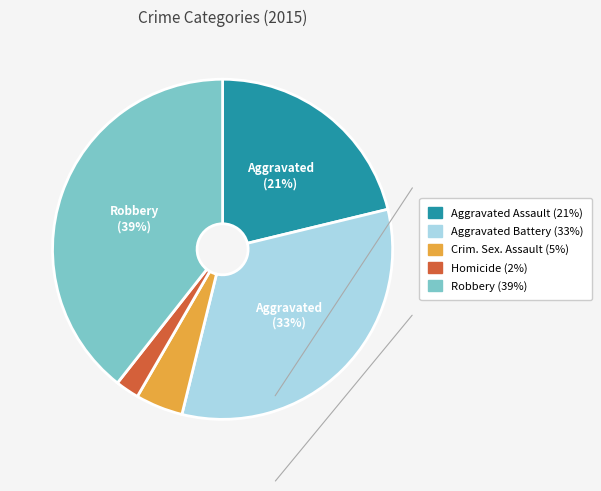

Is there a majority slice in this chart?

No